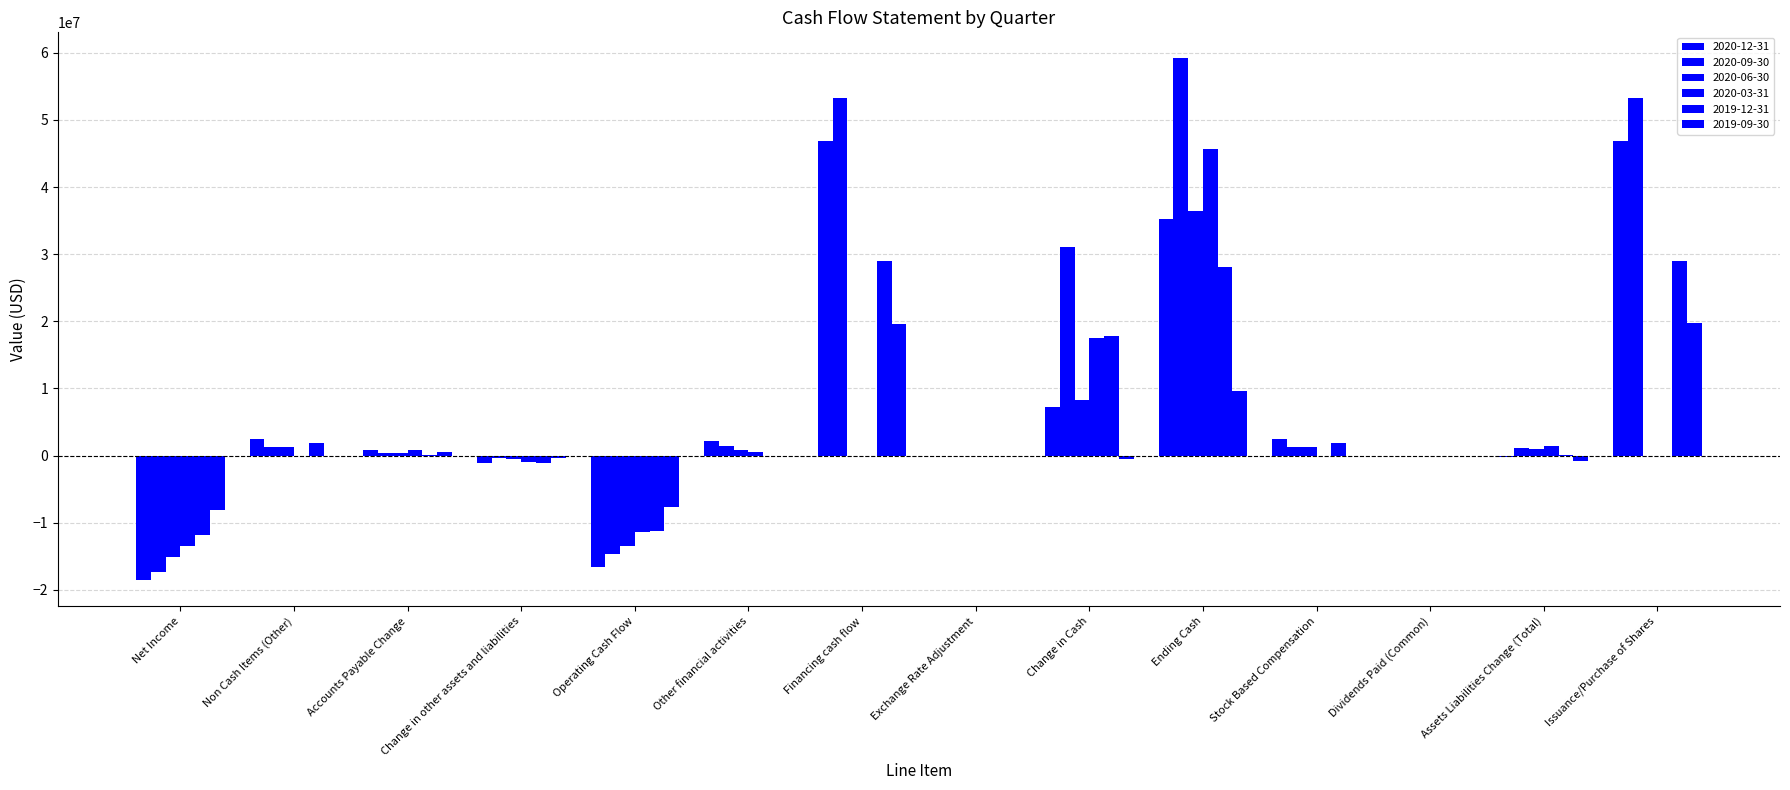

Is the value of 2020-12-31 at Non Cash Items (Other) greater than the value of 2020-09-30 at Dividends Paid (Common)?

Yes